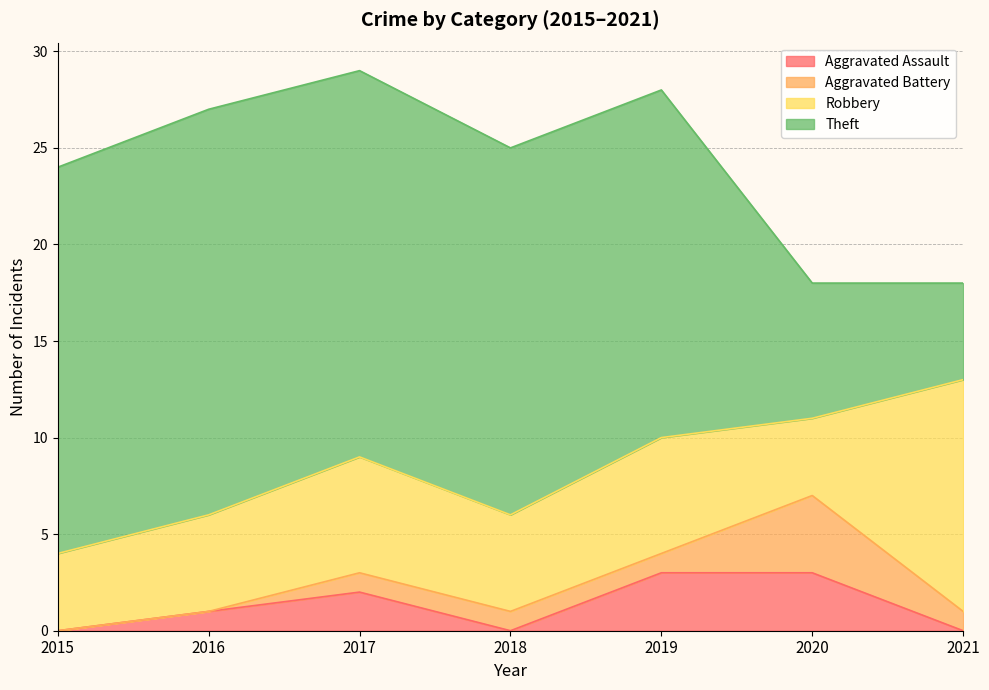

How many lines are shown in the chart?

4